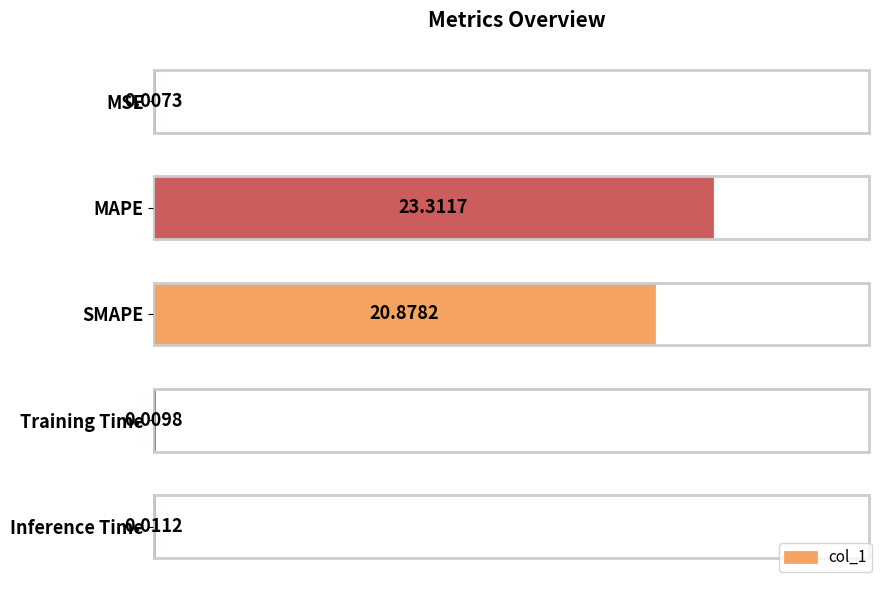

Which has a higher value, MSE or Training Time?

Training Time